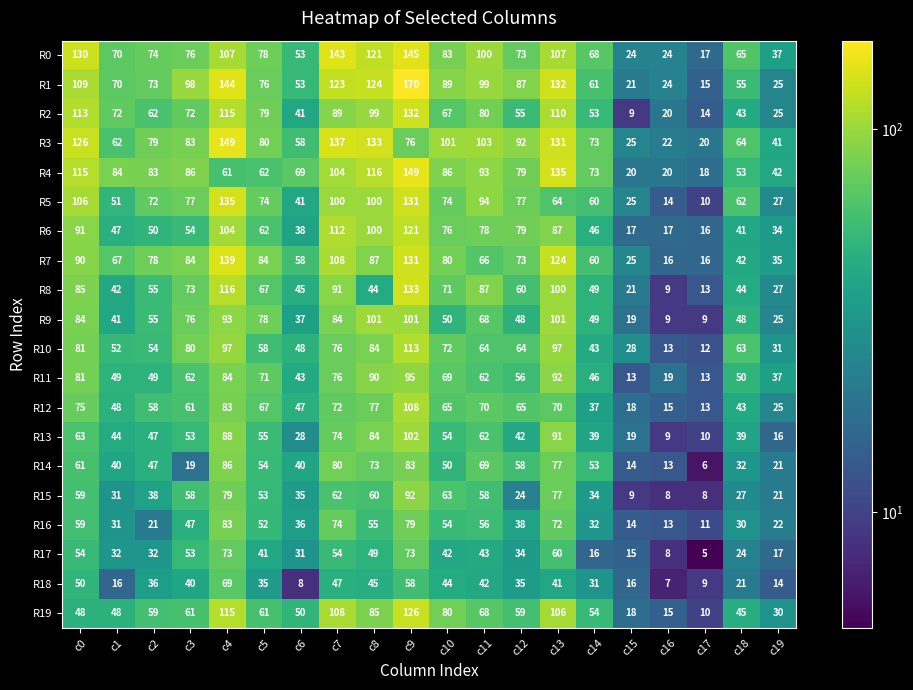

What is the difference between the second highest and second lowest values in the R12 series?

68